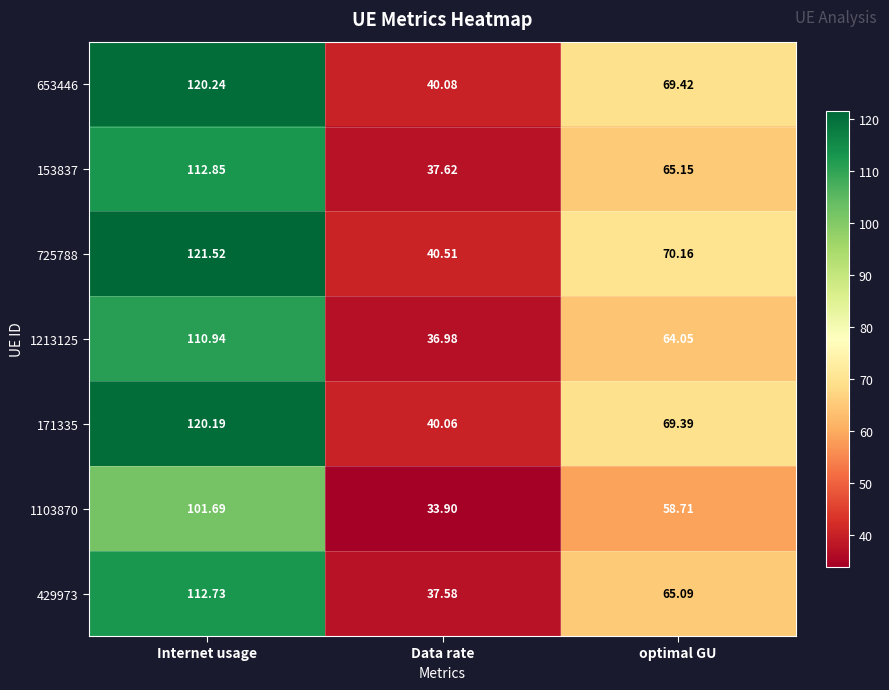

At which category does the chart reach its minimum across all series?

Data rate